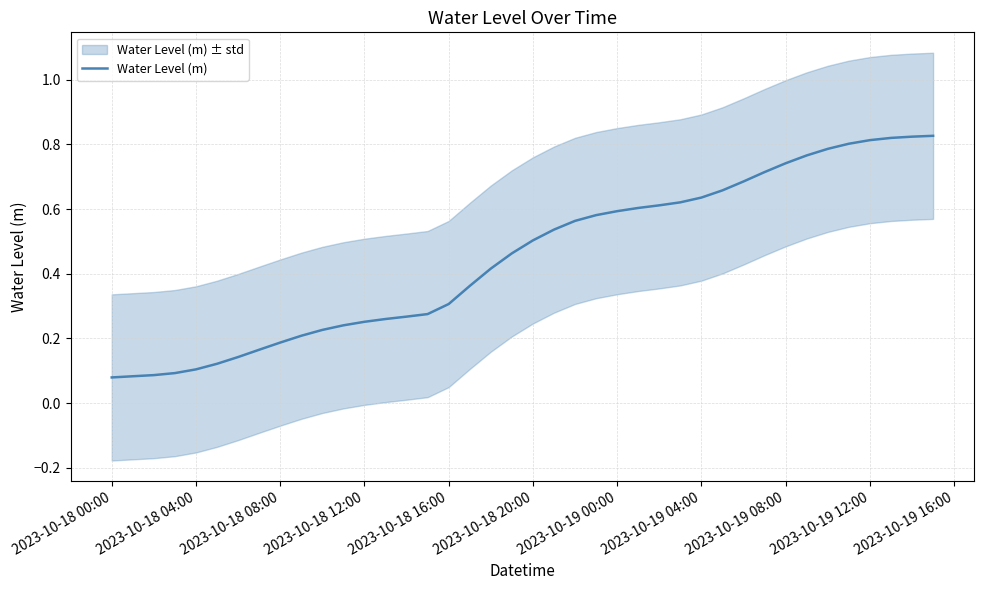

How many lines are shown in the chart?

1